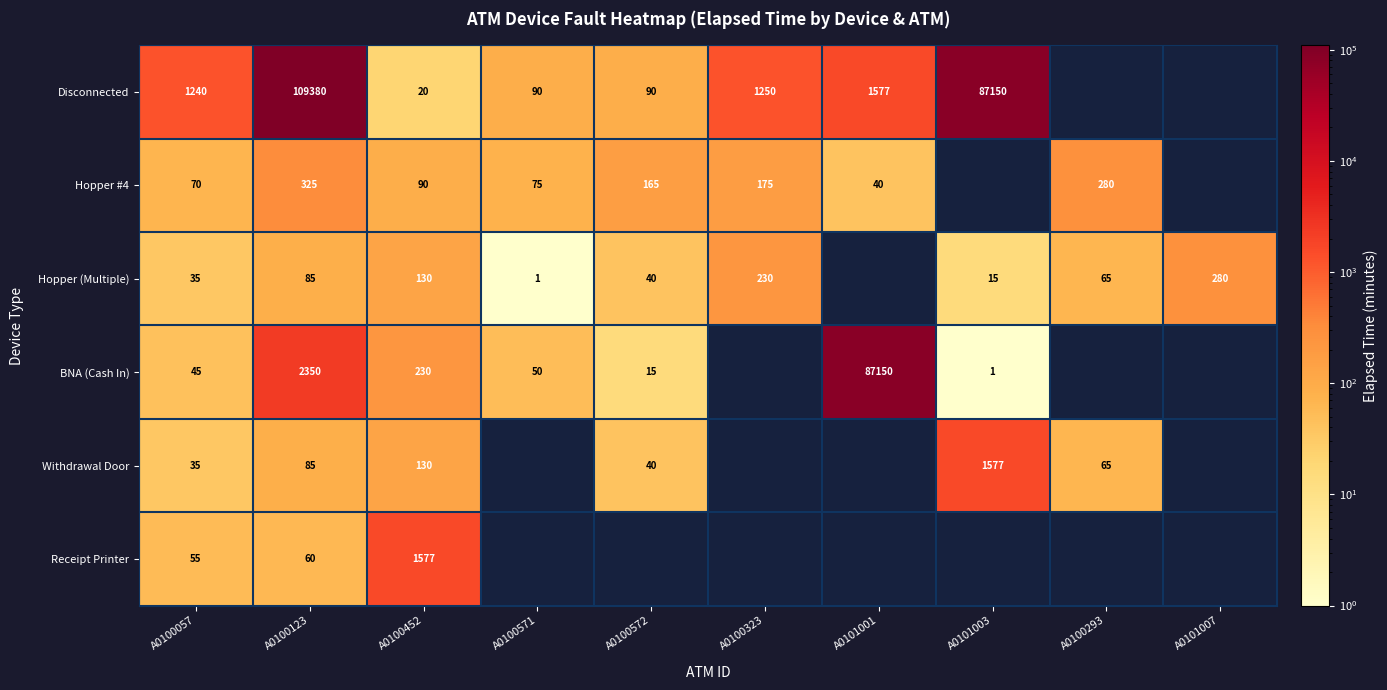

At which category does the chart reach its peak across all series?

A0100123